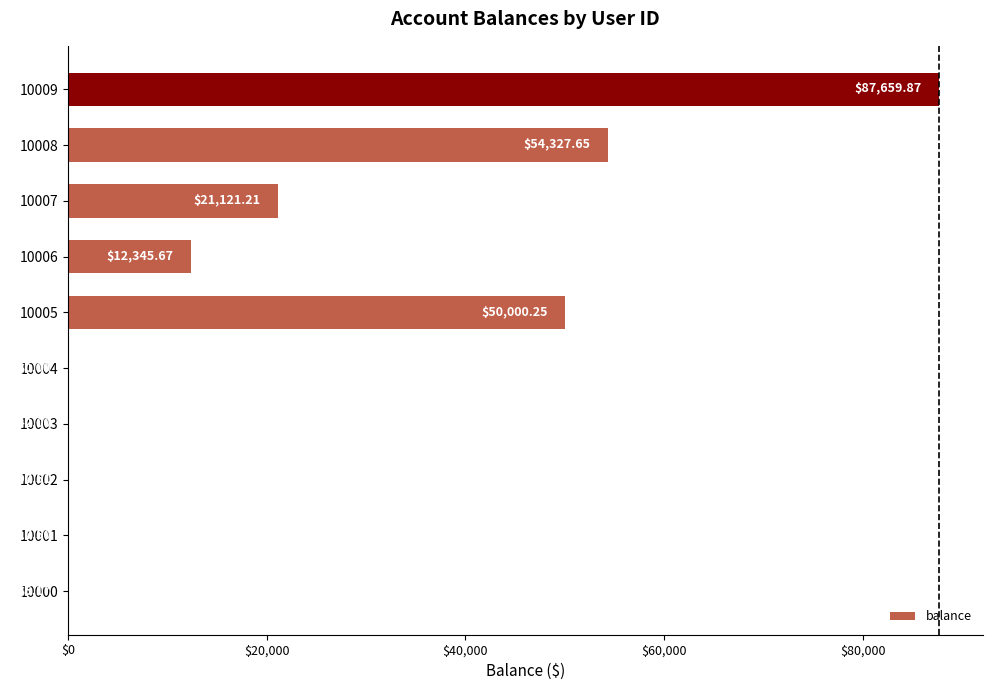

What is the ratio of the value at 10006 to the value at 10002?

126.6